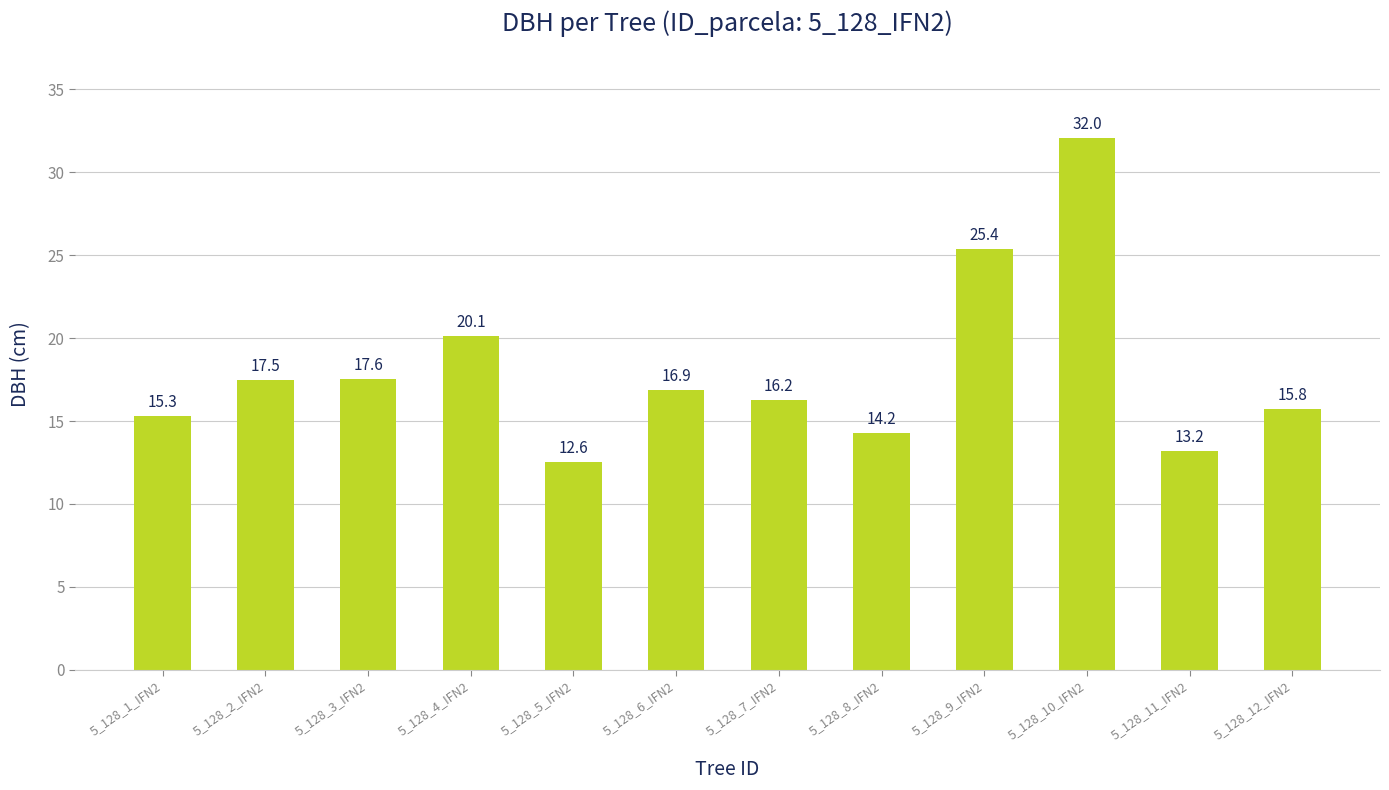

What is the sum of all values?

216.8